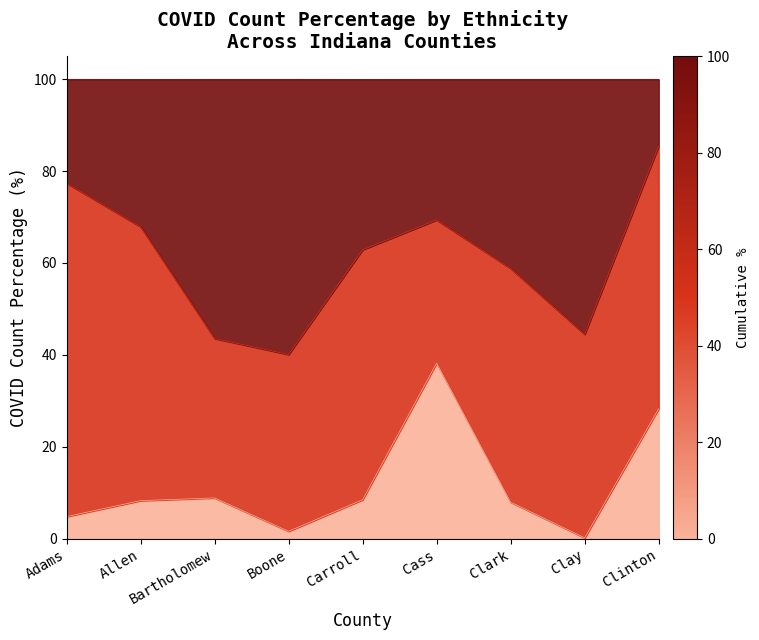

True or false: Hispanic or Latino and Unknown intersect in this chart.

False